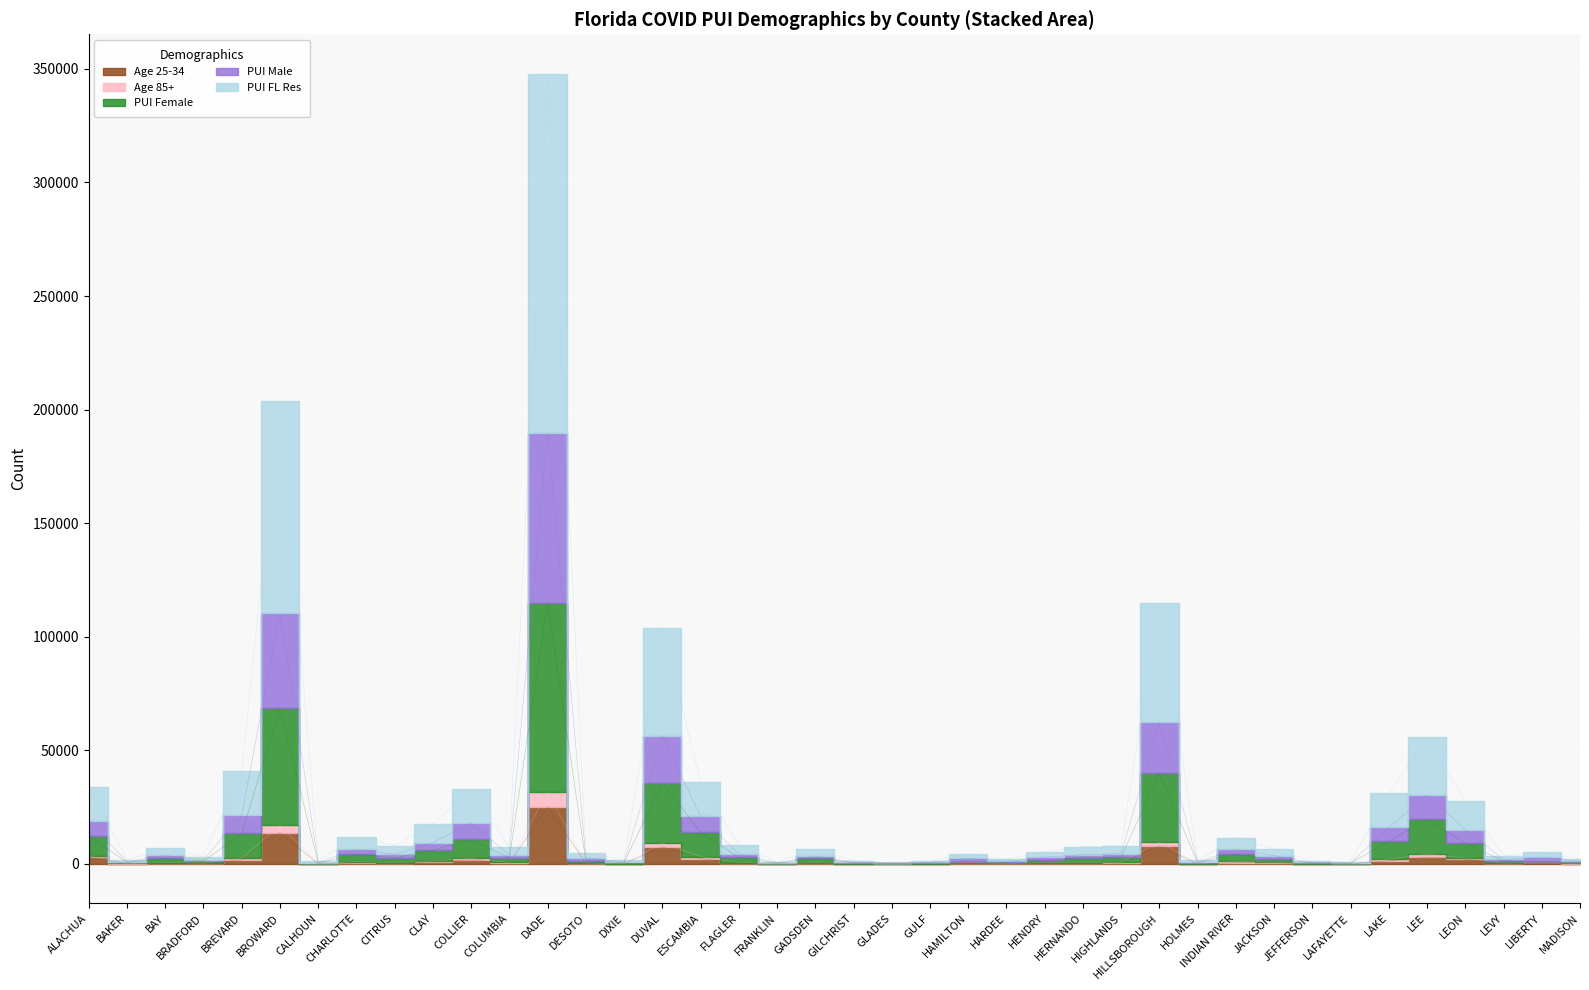

What is the sum of the PUI Female values at DIXIE and LEE?

20146